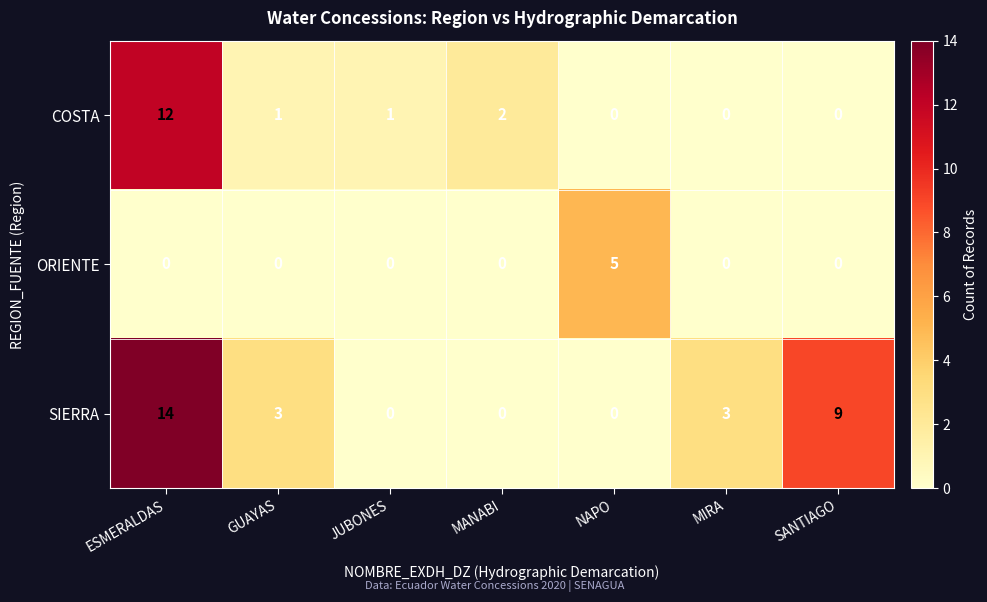

Rank the series by their average value, from highest to lowest.

SIERRA, COSTA, ORIENTE